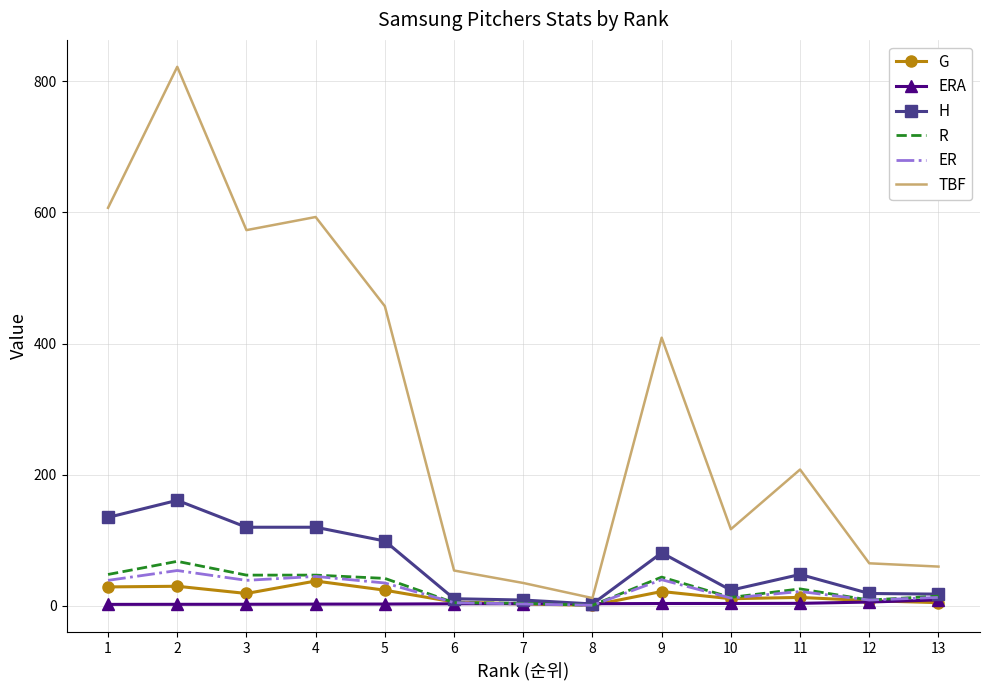

Between 11 and 13, which series saw the biggest shift?

TBF